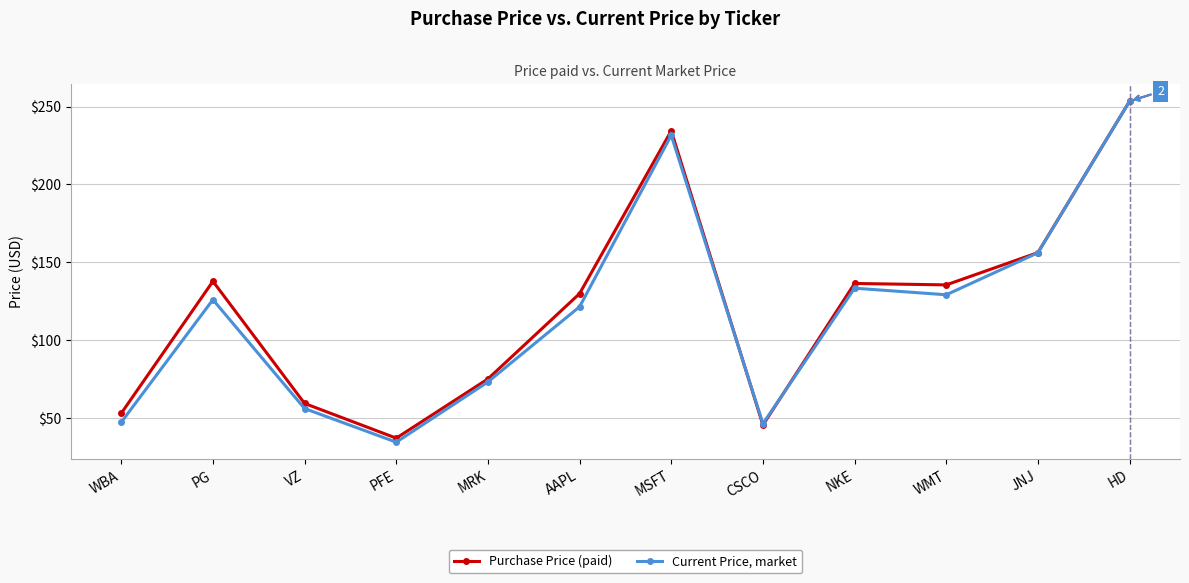

How many values in the Current Price, market series exceed 125?

6